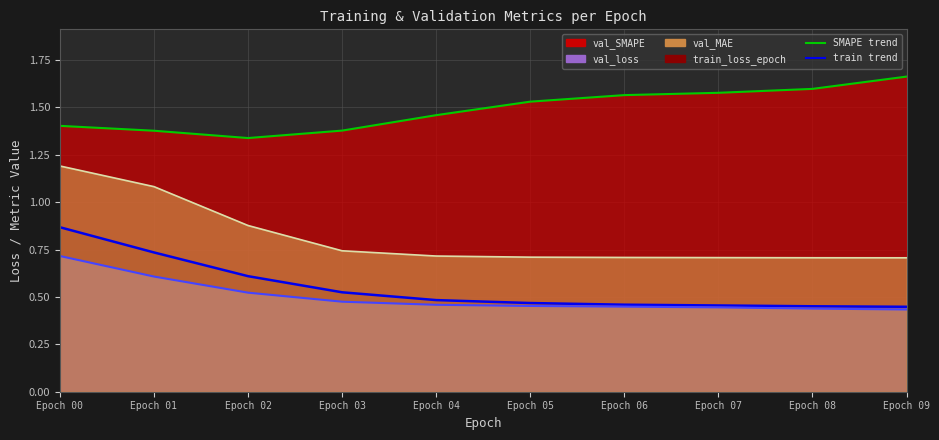

Which label corresponds to the smallest value in the chart?

Epoch 09